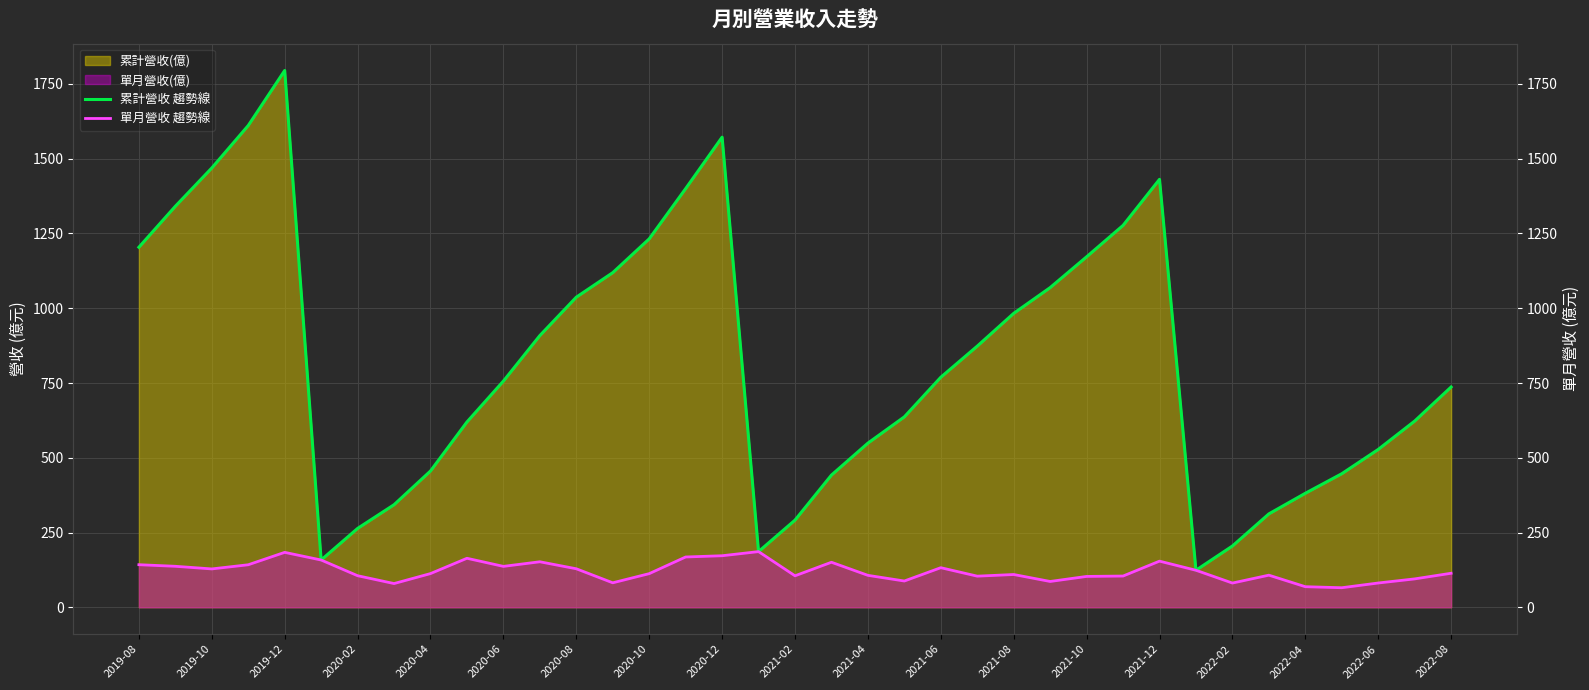

Reading left to right, transcribe all the data shown in this chart.

累計營收 趨勢線: 1204.0	1341.0	1469.0	1611.0	1795.0	158.1	263.7	343.0	455.7	619.6	756.4	908.6	1037.0	1119.0	1232.0	1400.0	1572.0	186.2	291.5	442.1	548.9	636.8	769.2	873.3	982.9	1069.0	1172.0	1277.0	1431.0	123.8	204.9	312.3	381.2	446.6	527.8	622.7	736.6
單月營收 趨勢線: 142.4	137.1	128.3	142.2	183.7	158.1	105.6	79.4	112.7	163.9	136.8	152.2	128.8	81.9	112.5	168.2	172.4	186.2	105.3	150.6	106.8	87.9	132.4	104.1	109.6	86.4	103.2	104.5	154.3	123.8	81.0	107.4	68.9	65.4	81.2	94.9	113.8